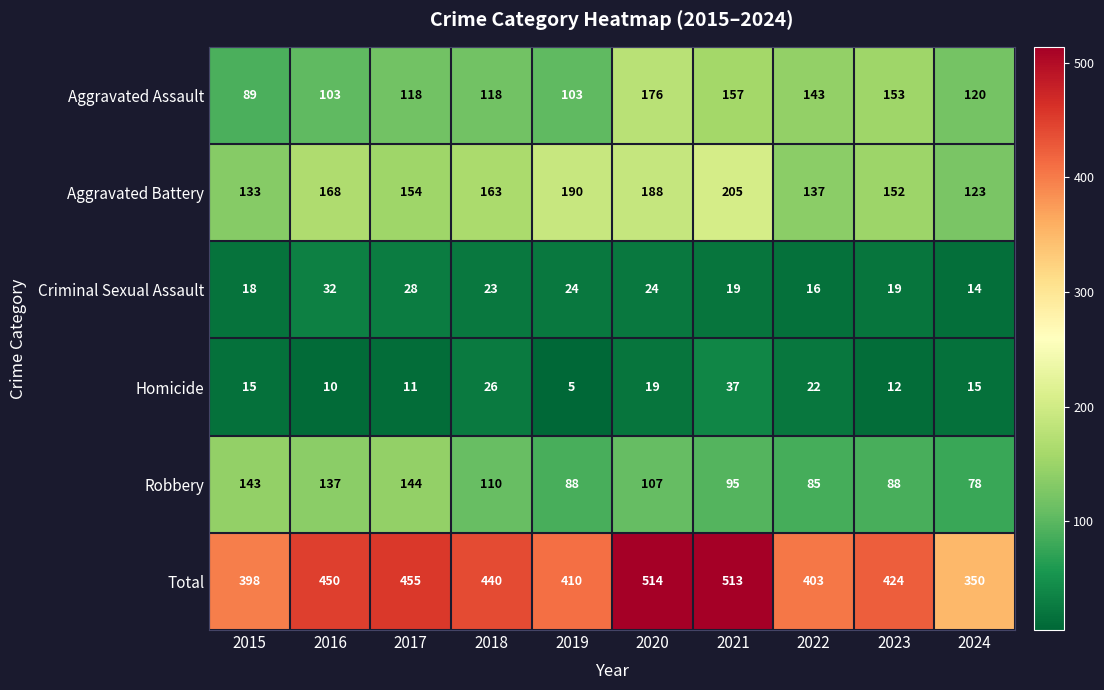

At how many categories does at least one series exceed 297?

10